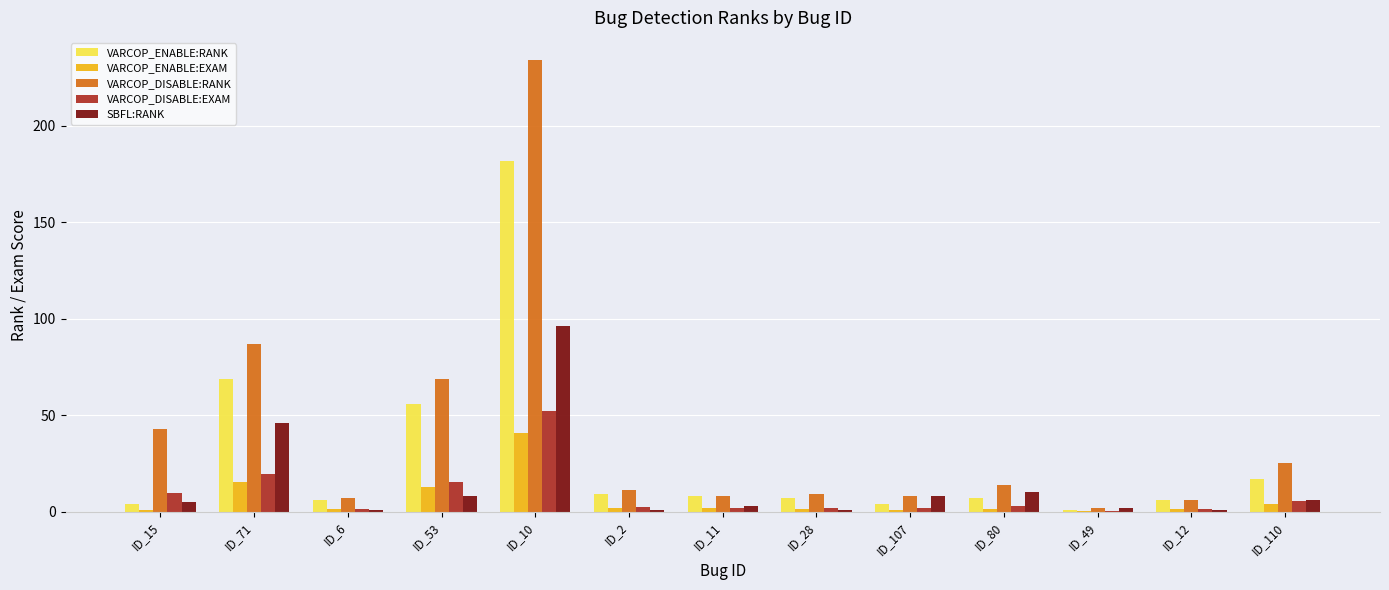

What is the sum of all VARCOP_ENABLE:RANK values?

376.0